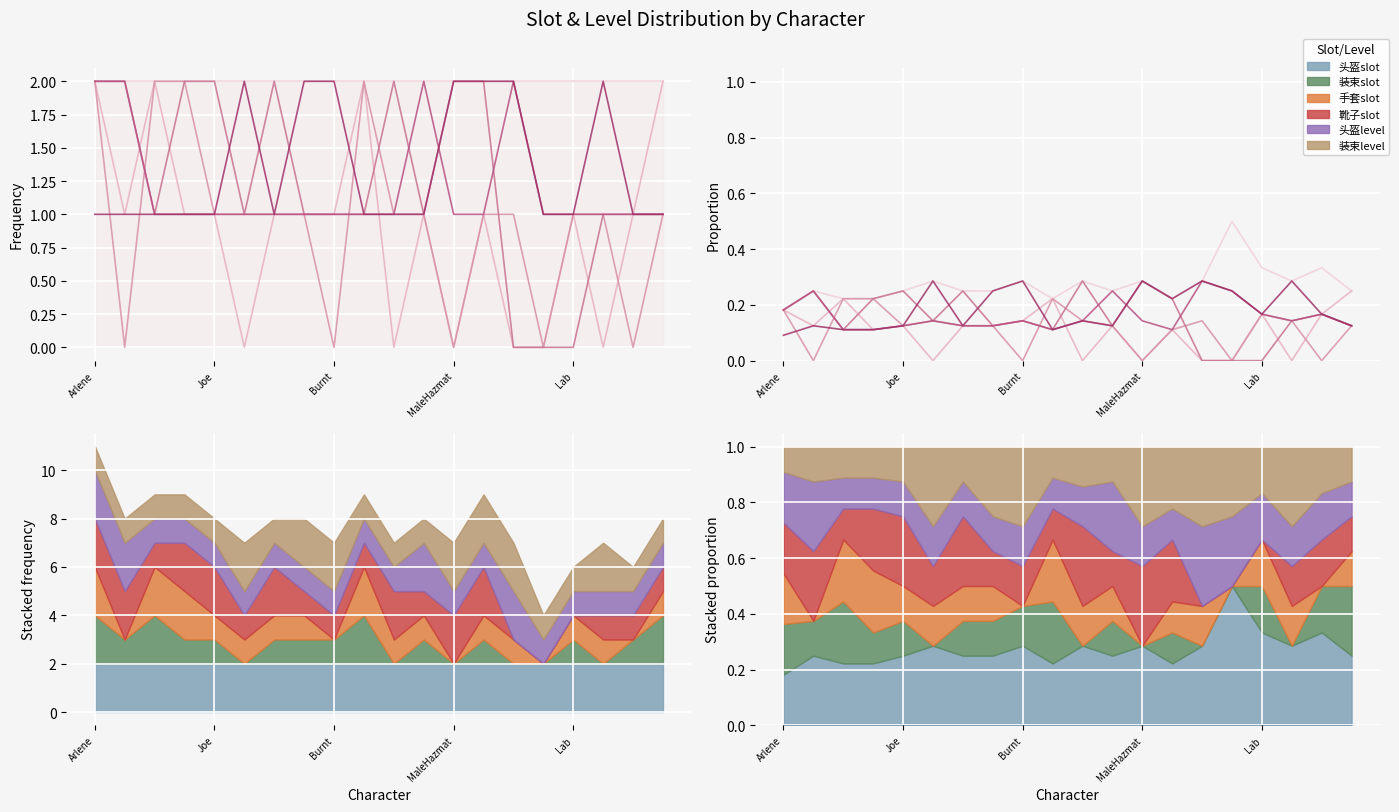

What is the sum of the 头盔slot values at 6 and 15?

0.8